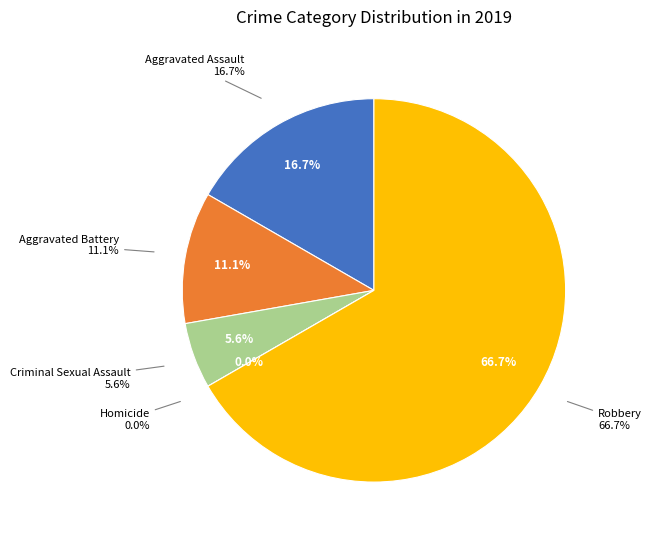

Which slice is the largest?

Robbery